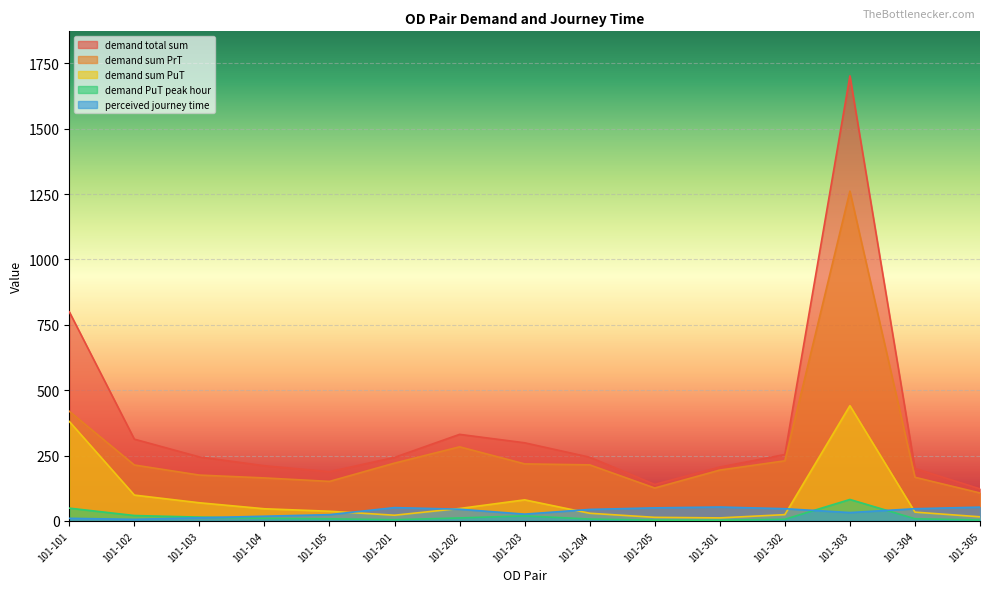

True or false: demand sum PrT and perceived journey time intersect in this chart.

False